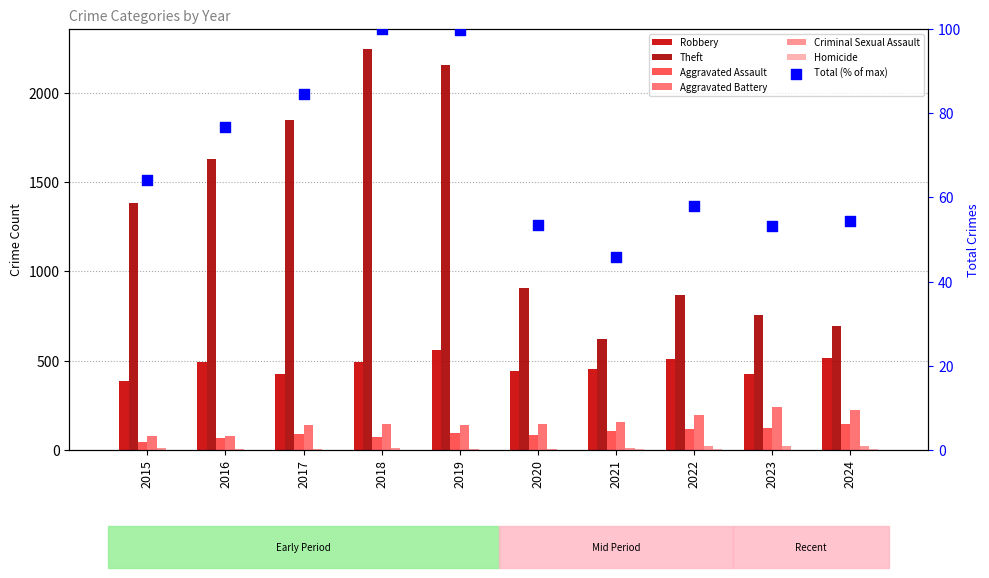

What are all the series names shown in the legend?

Robbery, Theft, Aggravated Assault, Aggravated Battery, Criminal Sexual Assault, Homicide